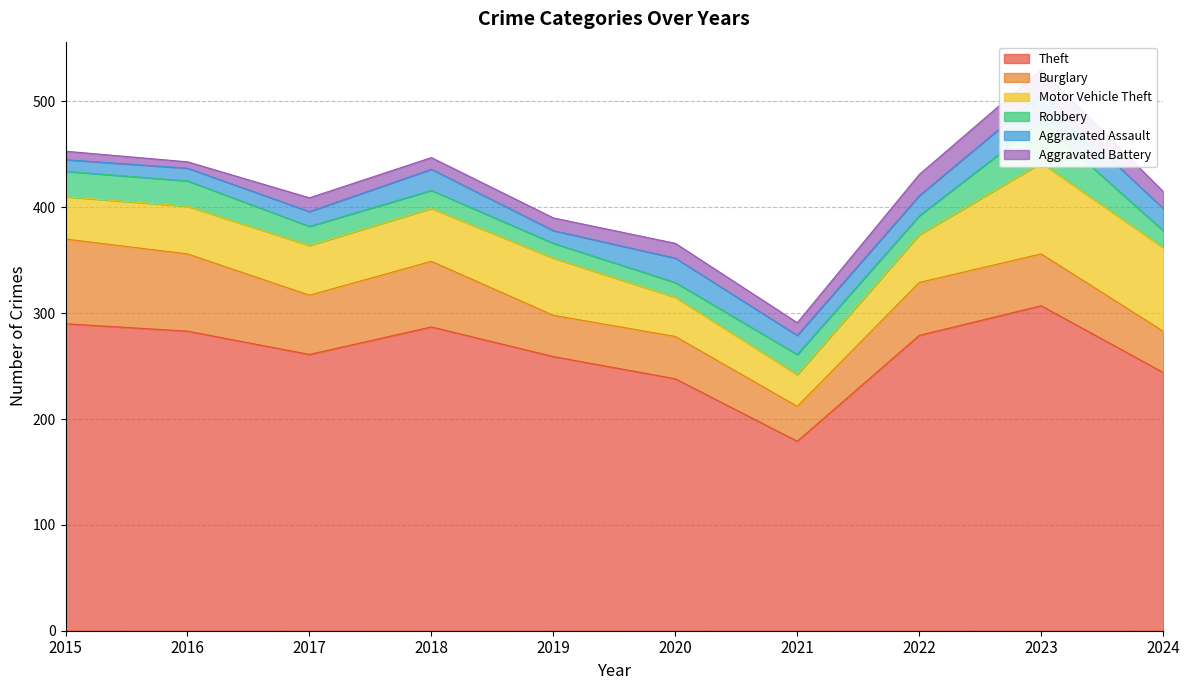

Reading left to right, what are all the values shown in this chart?

Theft: 2015=290	2016=283	2017=261	2018=287	2019=259	2020=238	2021=179	2022=279	2023=307	2024=244
Burglary: 2015=80	2016=73	2017=56	2018=62	2019=39	2020=40	2021=33	2022=50	2023=49	2024=39
Motor Vehicle Theft: 2015=40	2016=45	2017=47	2018=50	2019=54	2020=37	2021=30	2022=45	2023=86	2024=79
Robbery: 2015=24	2016=24	2017=18	2018=17	2019=14	2020=14	2021=19	2022=18	2023=39	2024=16
Aggravated Assault: 2015=11	2016=12	2017=14	2018=20	2019=12	2020=23	2021=18	2022=19	2023=26	2024=21
Aggravated Battery: 2015=8	2016=6	2017=13	2018=11	2019=12	2020=14	2021=12	2022=20	2023=23	2024=16